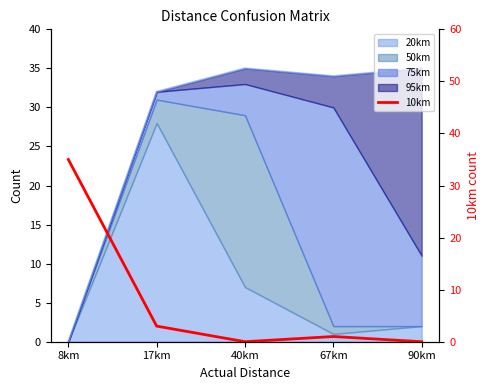

What is the average value?

8